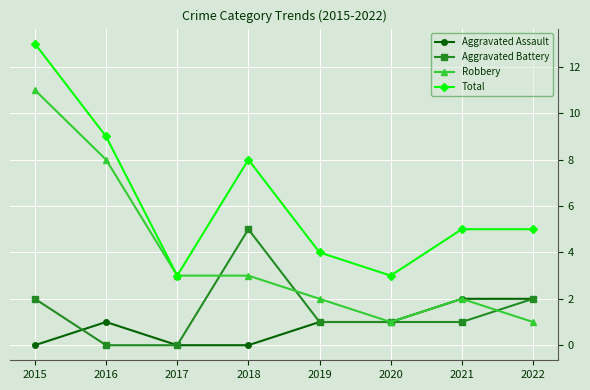

What is the greatest value displayed?

13